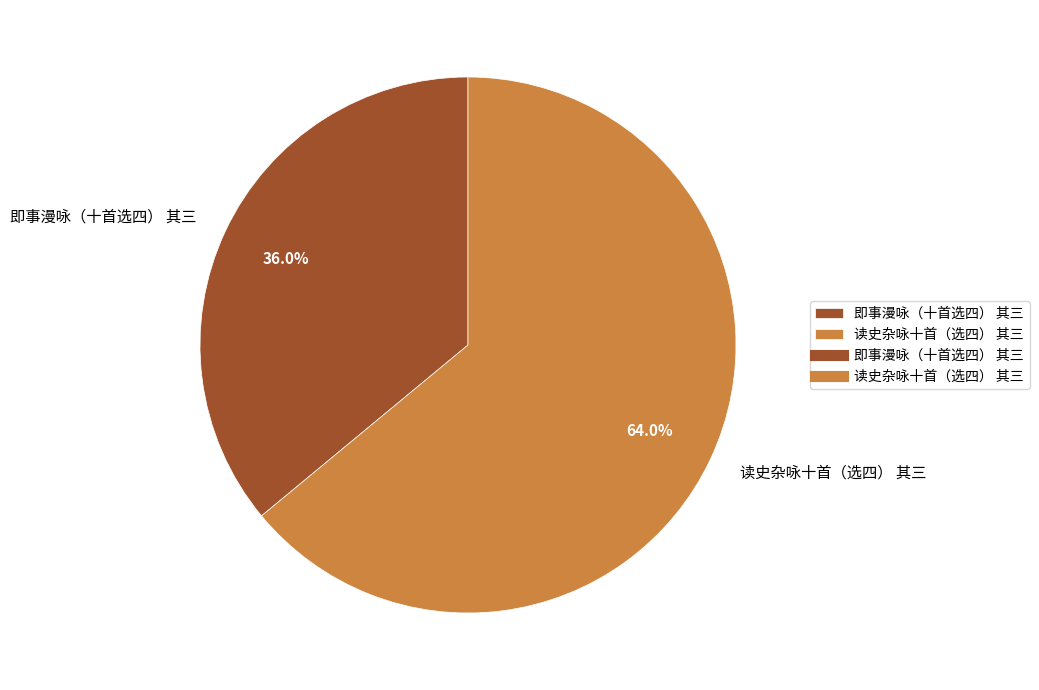

Do 即事漫咏（十首选四） 其三 and 读史杂咏十首（选四） 其三 together represent more than half of the pie?

Yes